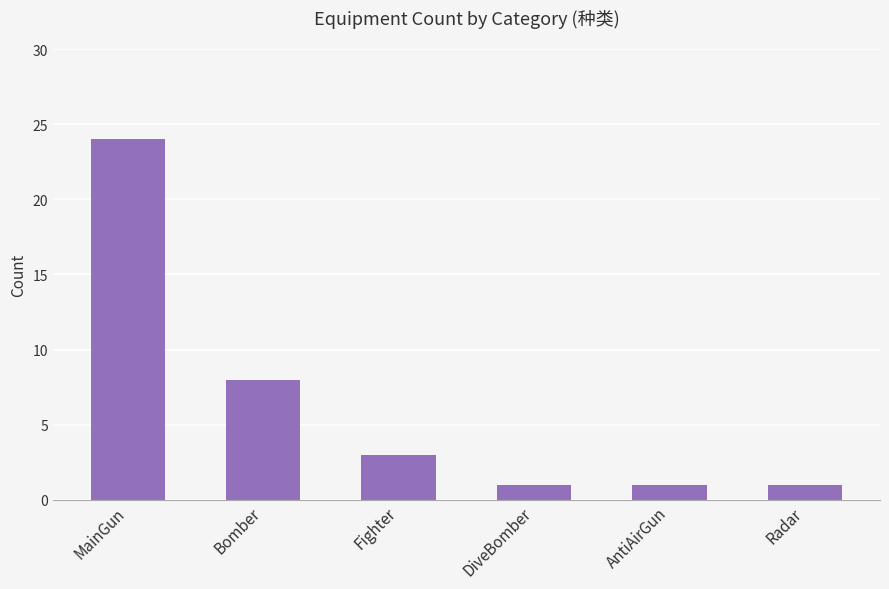

The value at Radar is 1. True or false?

True